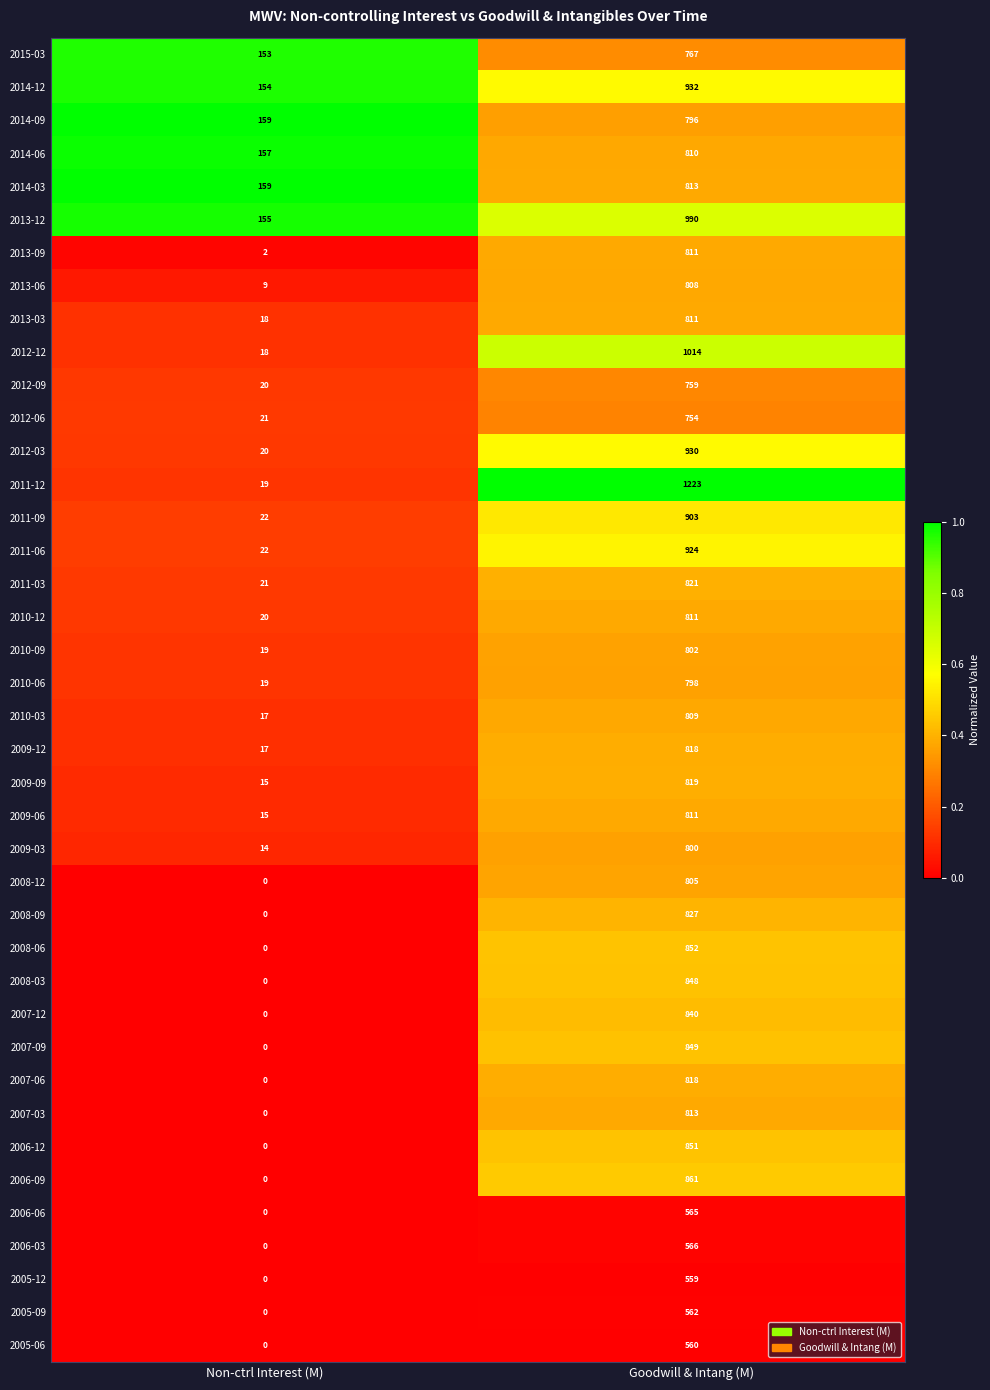

Which series has the largest total across all categories?

2011-12